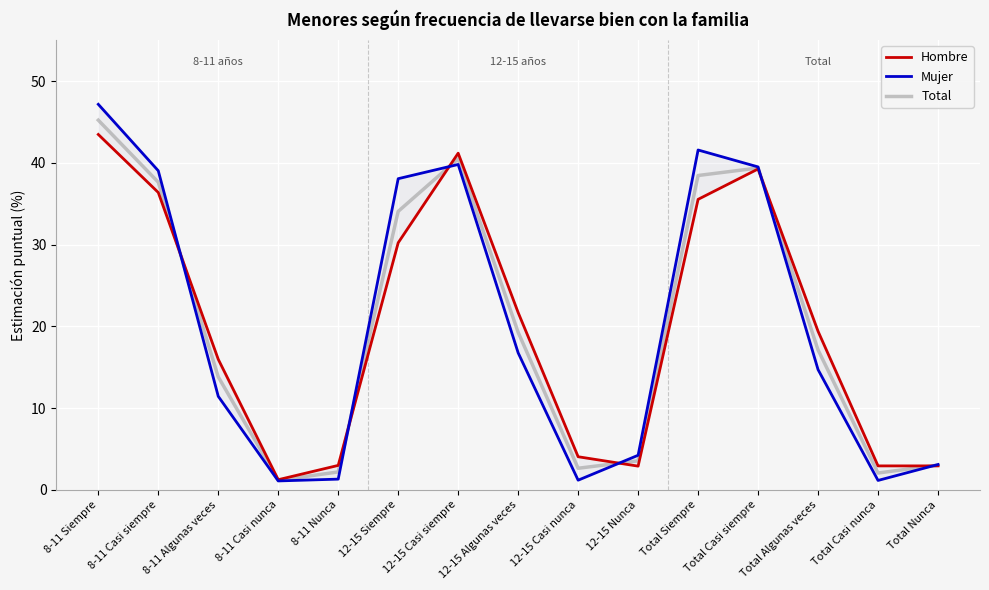

The Mujer series shows 1.3 at 8-11 Nunca. True or false?

True